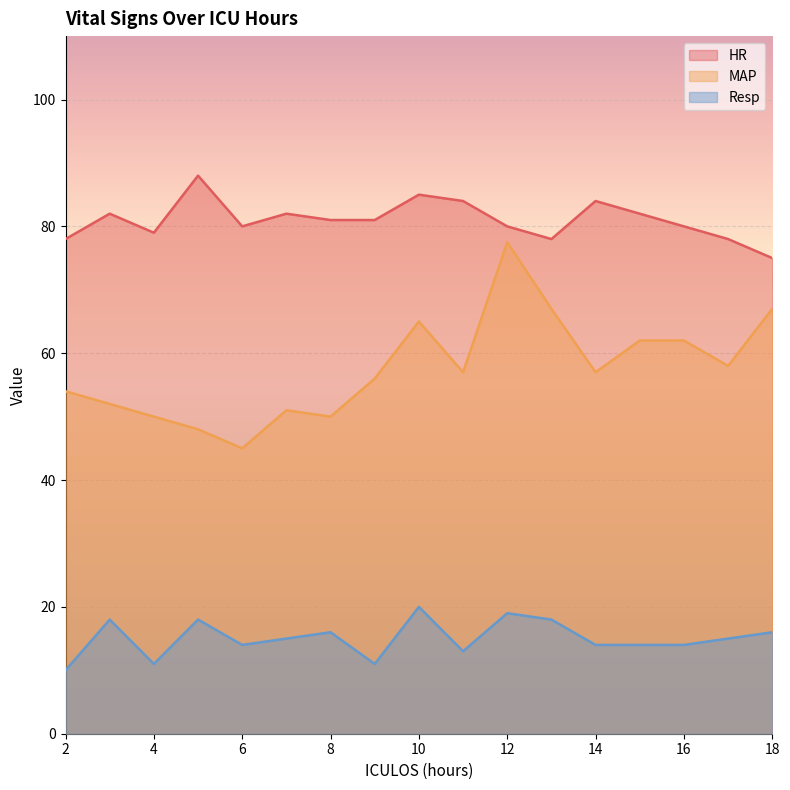

What is the difference between the HR values at 9 and 7?

1.0